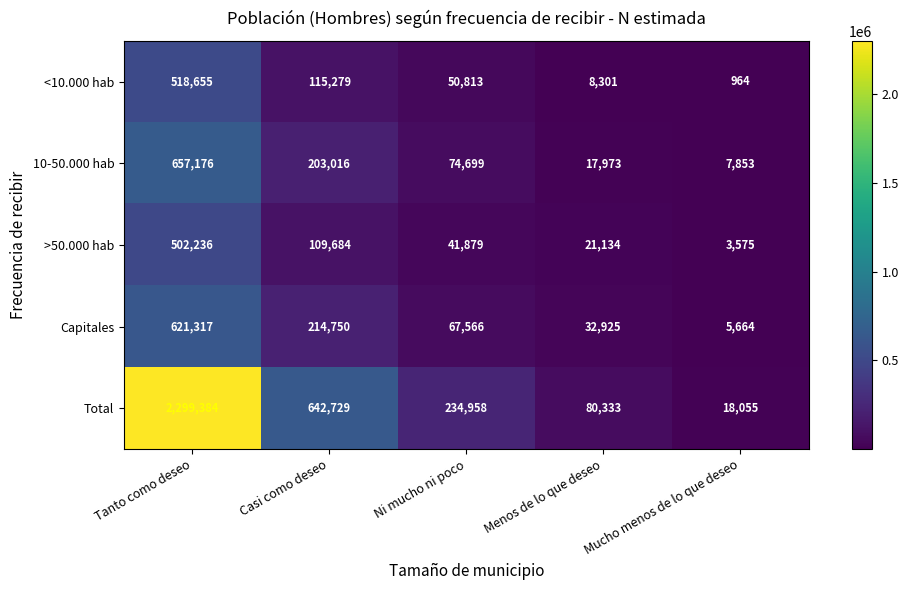

At how many categories does at least one series exceed 876744?

1